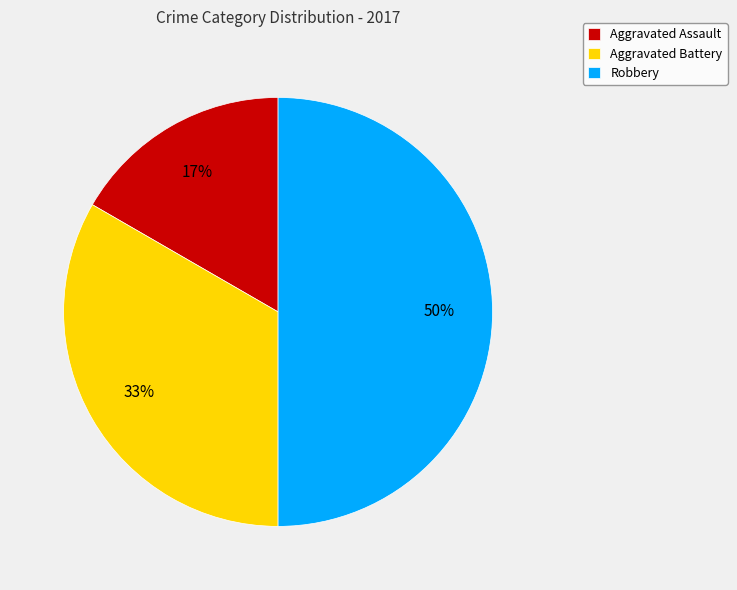

What is the ratio of the value at Robbery to the value at Aggravated Battery?

1.5